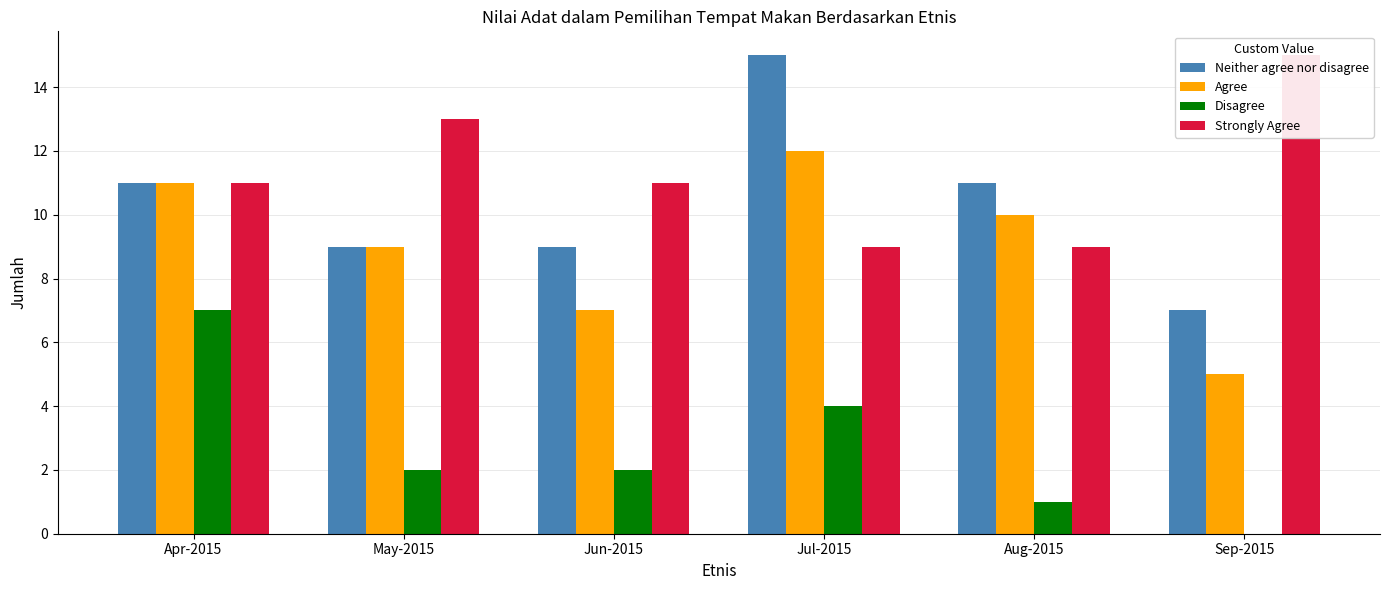

How many values in the Neither agree nor disagree series exceed 11?

1